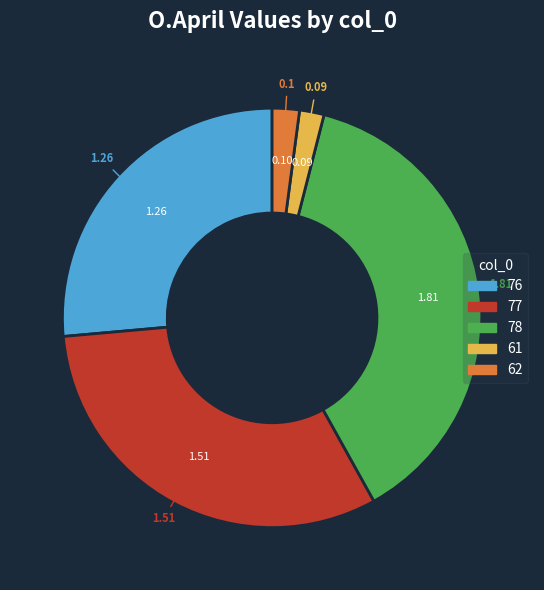

What is the ratio of the value at 77 to the value at 76?

1.2